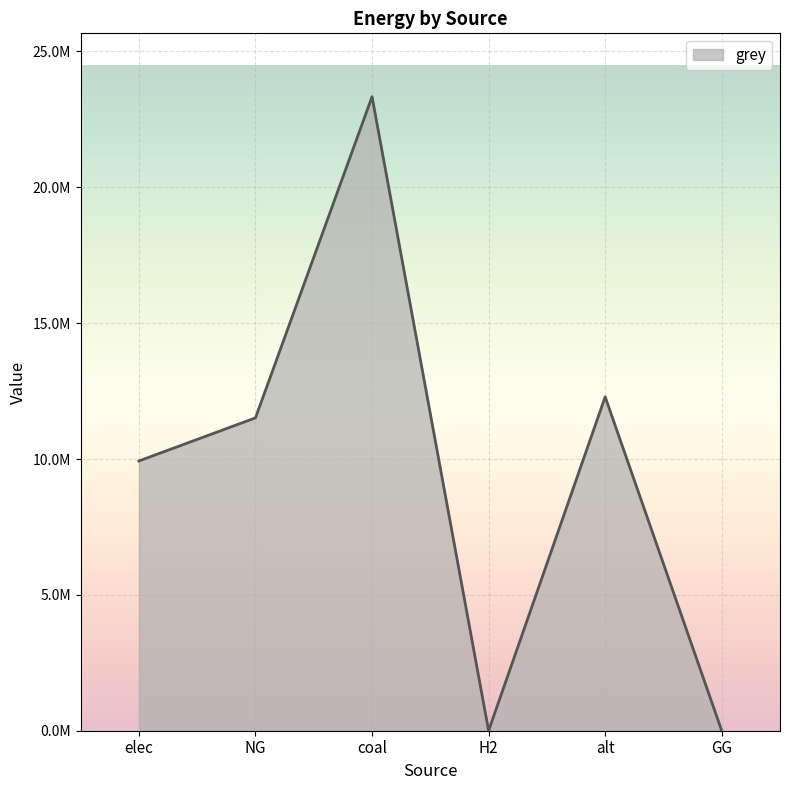

Reading right to left, extract all data points from this chart.

GG=0.0	alt=12288253.3	H2=0.0	coal=23333392.0	NG=11514734.4	elec=9928235.0